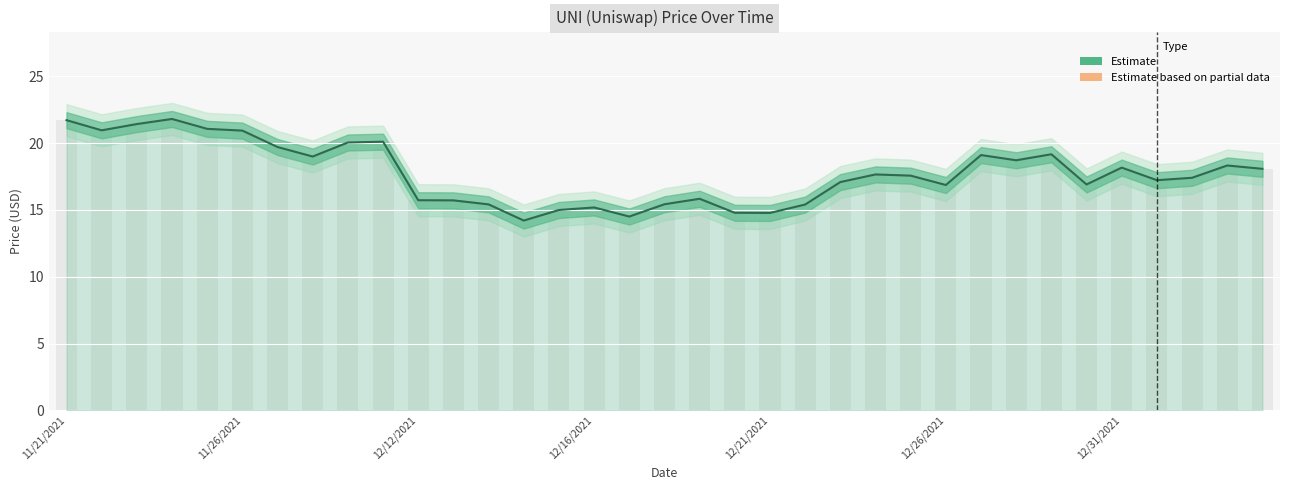

Rank the categories by value from highest to lowest.

11/24/2021, 11/21/2021, 11/23/2021, 11/25/2021, 11/22/2021, 11/26/2021, 11/30/2021, 11/29/2021, 11/27/2021, 12/29/2021, 12/27/2021, 11/28/2021, 12/28/2021, 01/03/2022, 12/31/2021, 01/04/2022, 12/24/2021, 12/25/2021, 01/02/2022, 01/01/2022, 12/23/2021, 12/30/2021, 12/26/2021, 12/19/2021, 12/12/2021, 12/12/2021, 12/18/2021, 12/13/2021, 12/22/2021, 12/16/2021, 12/15/2021, 12/20/2021, 12/21/2021, 12/17/2021, 12/14/2021